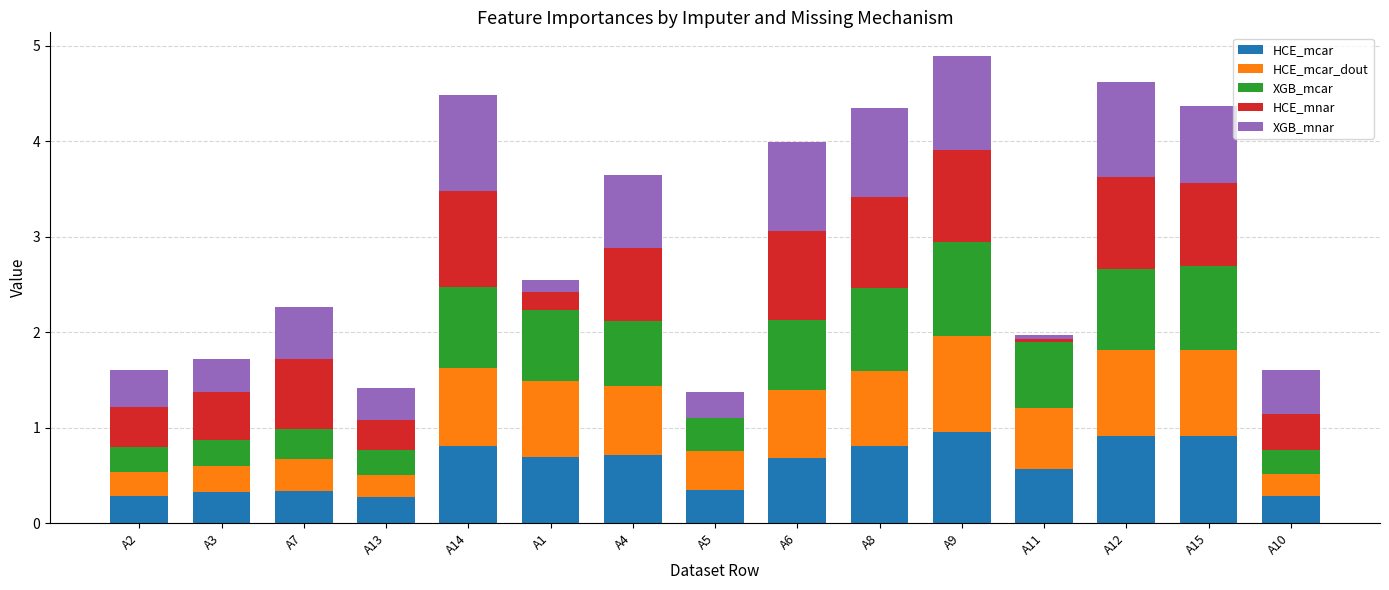

Is it true that HCE_mcar equals 0.3 at A3?

True